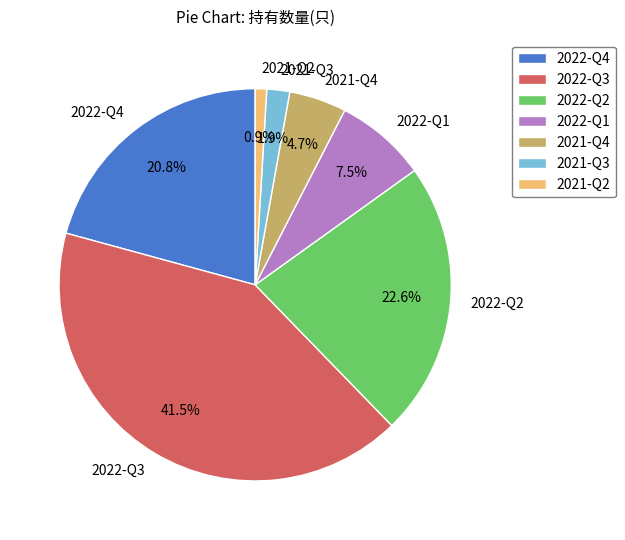

Is the sum of 2021-Q3 and 2022-Q3 greater than half?

No